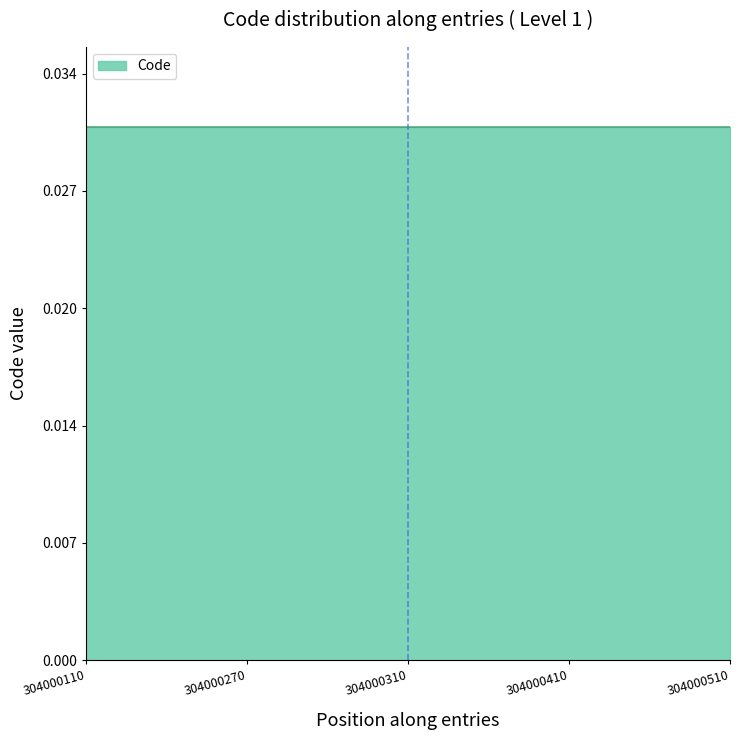

The value at 304000510 is 0.0. True or false?

True